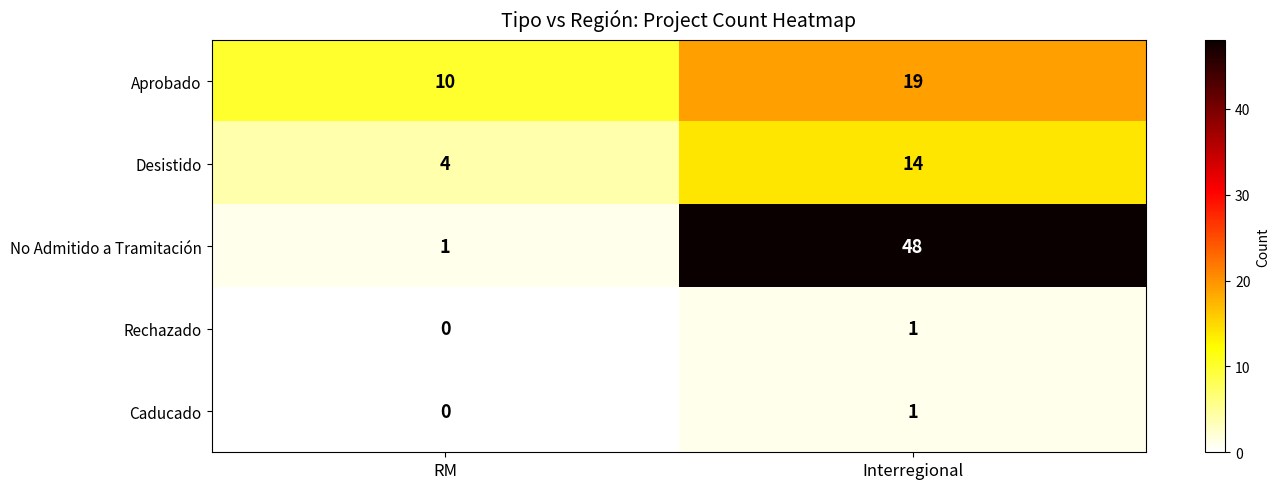

The value of Rechazado at Interregional is 1. True or false?

True